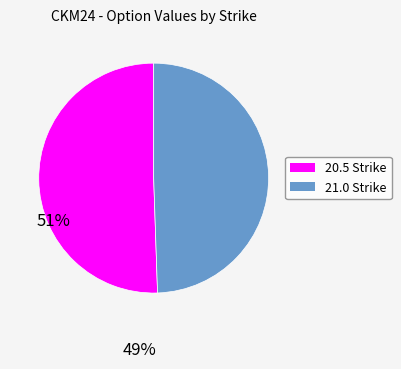

Is there a majority slice in this chart?

Yes